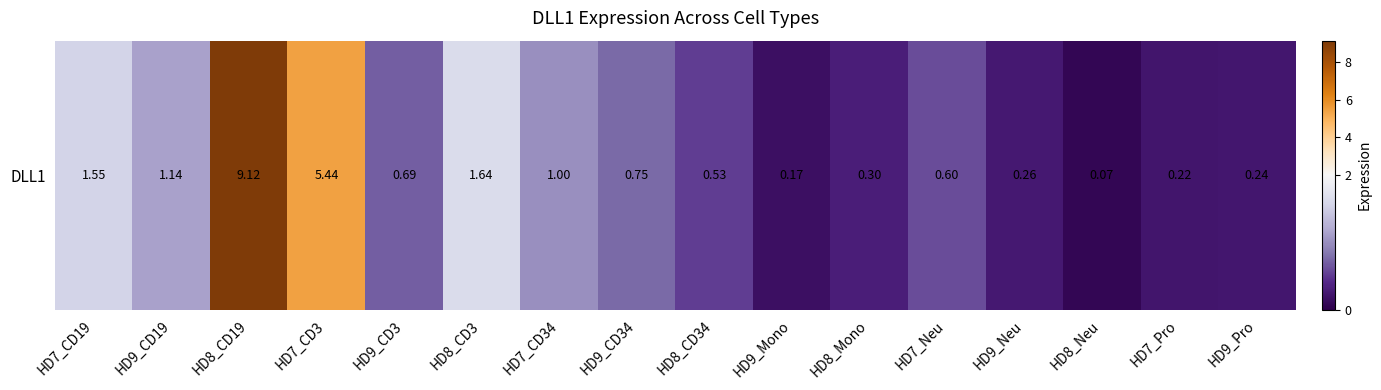

What is the change in value from HD9_CD19 to HD8_CD34?

-0.6